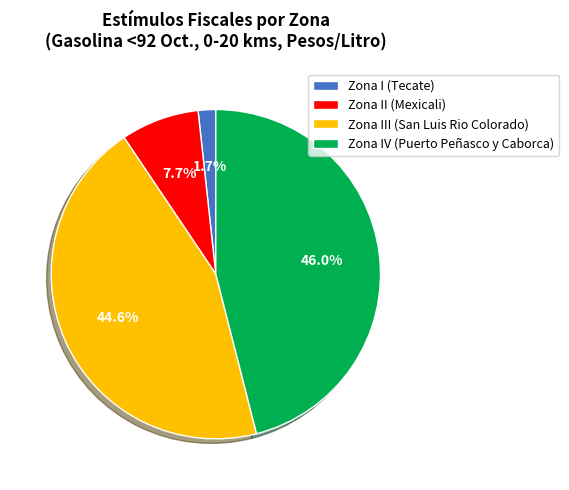

How many slices are in this pie chart?

4